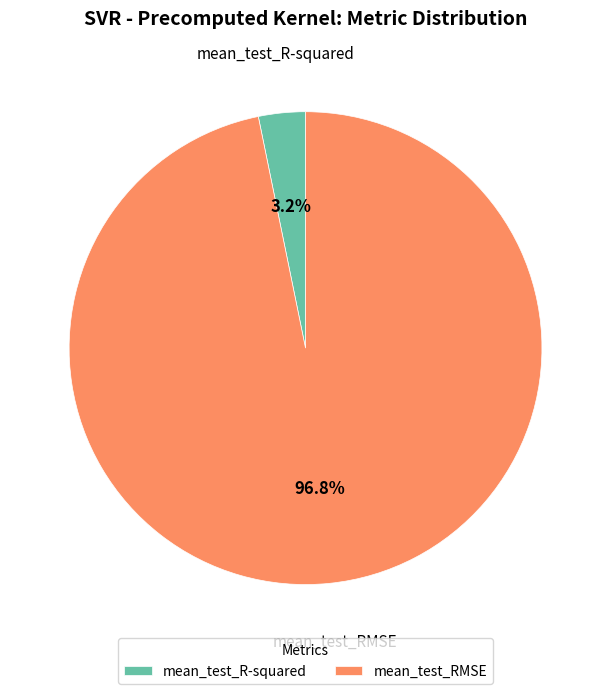

Which category has the biggest portion of the pie?

mean_test_RMSE